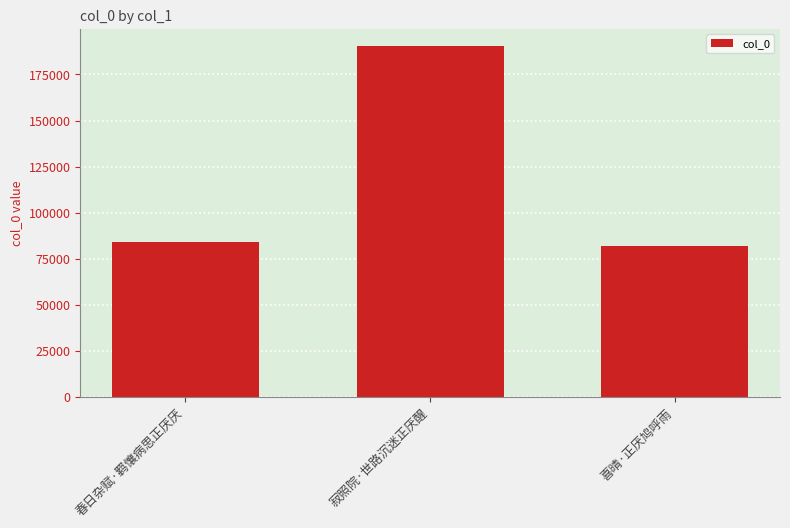

The chart shows a value of 82104 at 喜晴·正厌鸠呼雨. True or false?

True